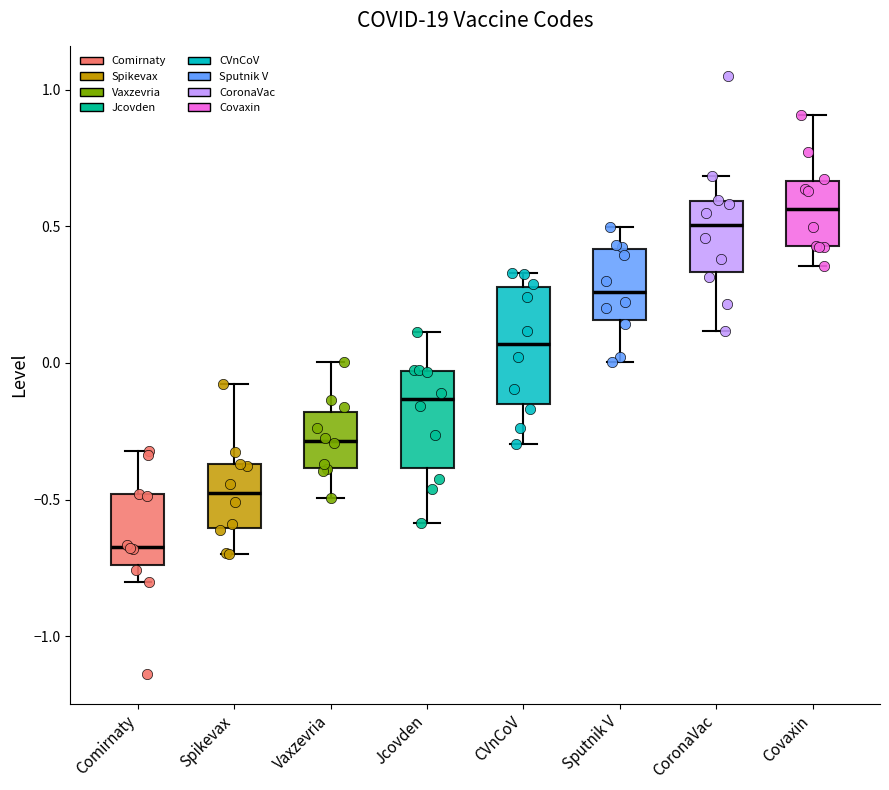

Where does the median line of the box for Spikevax sit on the y-axis? The values are not printed on the chart, so give them approximately, as read against the axis.

-0.50